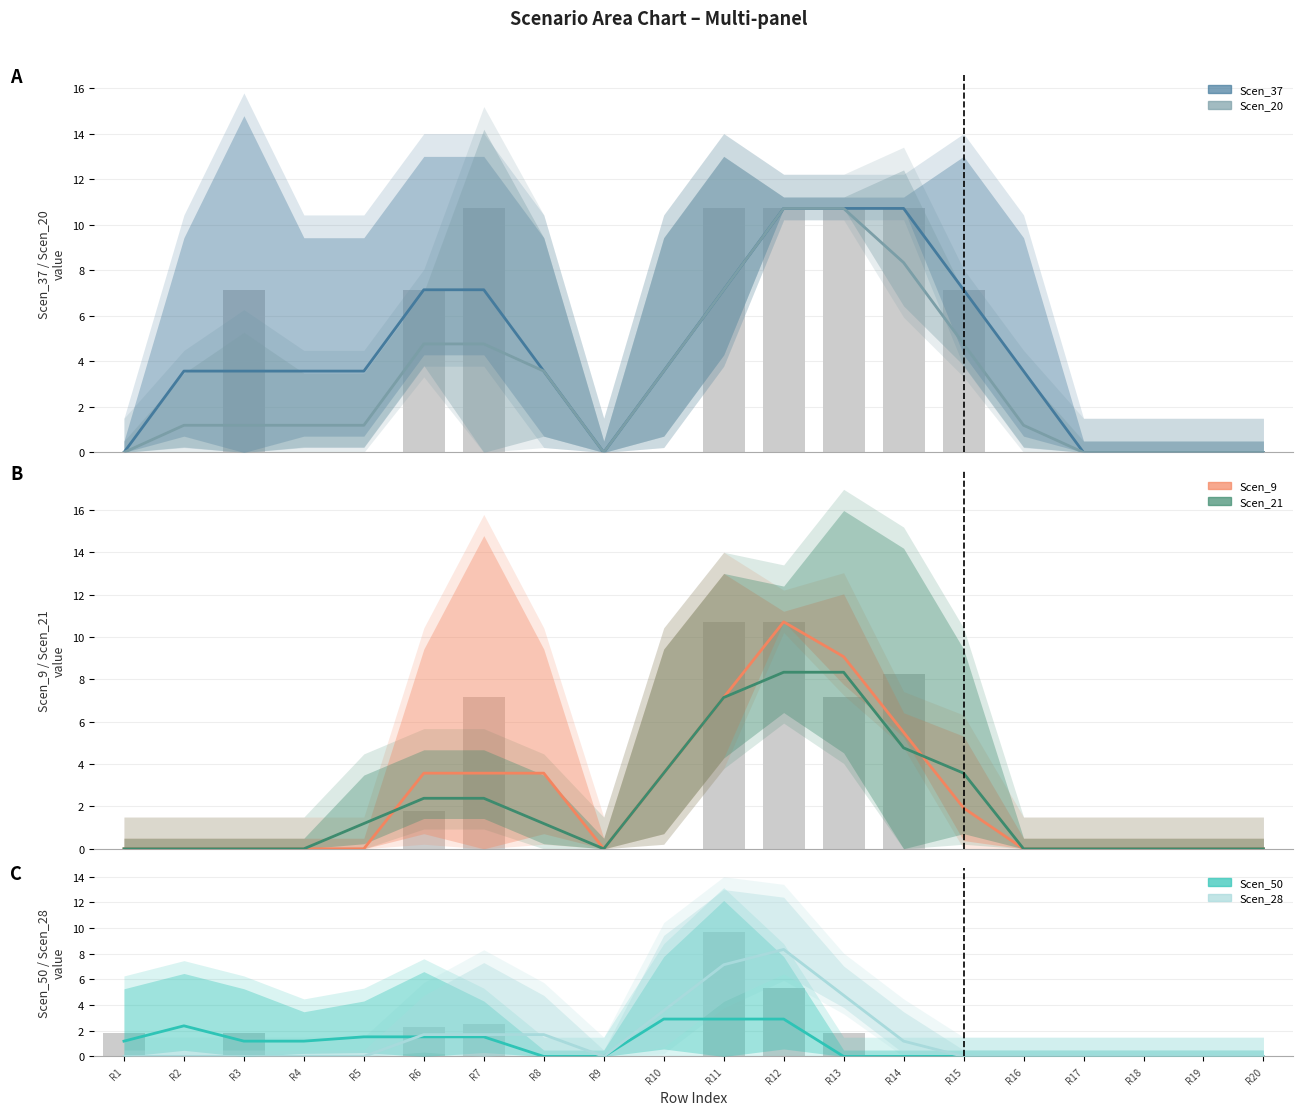

Reading left to right, what are all the values shown in this chart?

Scen_37: R1=0.0	R2=3.6	R3=3.6	R4=3.6	R5=3.6	R6=7.1	R7=7.1	R8=3.6	R9=0.0	R10=3.6	R11=7.1	R12=10.7	R13=10.7	R14=10.7	R15=7.1	R16=3.6	R17=0.0	R18=0.0	R19=0.0	R20=0.0
Scen_20: R1=0.0	R2=1.2	R3=1.2	R4=1.2	R5=1.2	R6=4.8	R7=4.8	R8=3.6	R9=0.0	R10=3.6	R11=7.1	R12=10.7	R13=10.7	R14=8.3	R15=4.8	R16=1.2	R17=0.0	R18=0.0	R19=0.0	R20=0.0
Scen_9: R1=0.0	R2=0.0	R3=0.0	R4=0.0	R5=0.0	R6=3.6	R7=3.6	R8=3.6	R9=0.0	R10=3.6	R11=7.1	R12=10.7	R13=9.1	R14=5.5	R15=1.9	R16=0.0	R17=0.0	R18=0.0	R19=0.0	R20=0.0
Scen_21: R1=0.0	R2=0.0	R3=0.0	R4=0.0	R5=1.2	R6=2.4	R7=2.4	R8=1.2	R9=0.0	R10=3.6	R11=7.1	R12=8.3	R13=8.3	R14=4.8	R15=3.6	R16=0.0	R17=0.0	R18=0.0	R19=0.0	R20=0.0
Scen_50: R1=1.2	R2=2.4	R3=1.2	R4=1.2	R5=1.5	R6=1.5	R7=1.5	R8=0.0	R9=0.0	R10=2.9	R11=2.9	R12=2.9	R13=0.0	R14=0.0	R15=0.0	R16=0.0	R17=0.0	R18=0.0	R19=0.0	R20=0.0
Scen_28: R1=0.0	R2=0.0	R3=0.0	R4=0.0	R5=0.0	R6=1.7	R7=1.7	R8=1.7	R9=0.0	R10=3.6	R11=7.1	R12=8.3	R13=4.8	R14=1.2	R15=0.0	R16=0.0	R17=0.0	R18=0.0	R19=0.0	R20=0.0